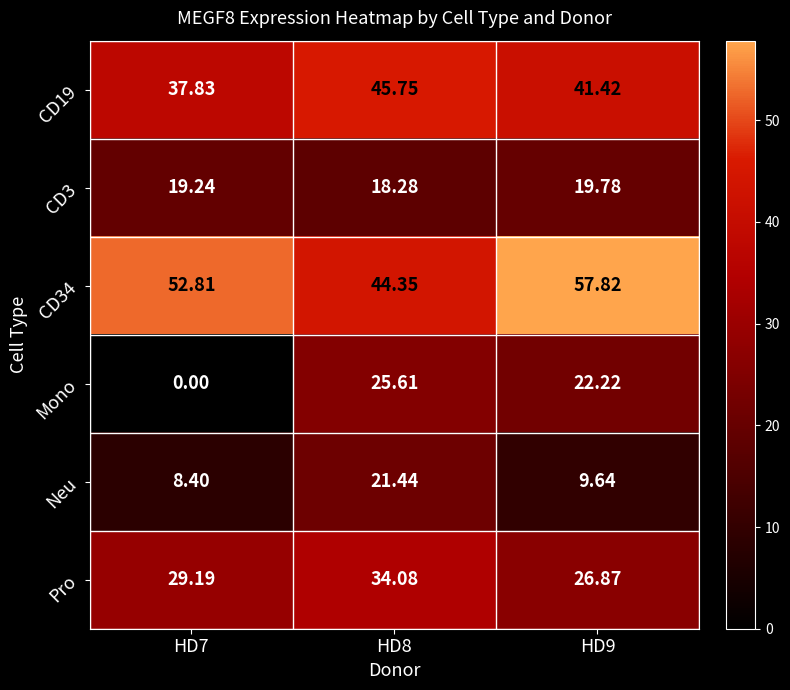

Is the value of CD19 at HD7 greater than the value of CD34 at HD8?

No